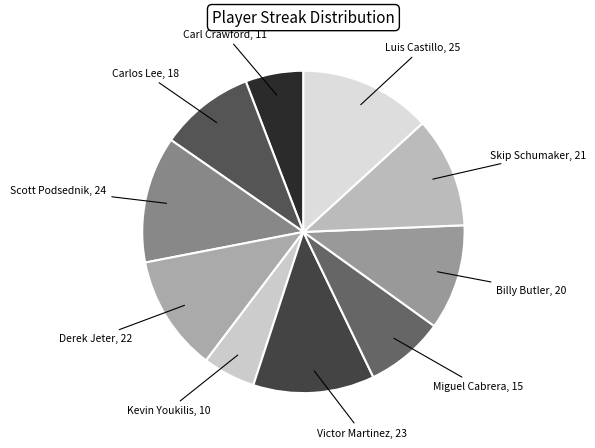

Count the number of slices in the pie.

10